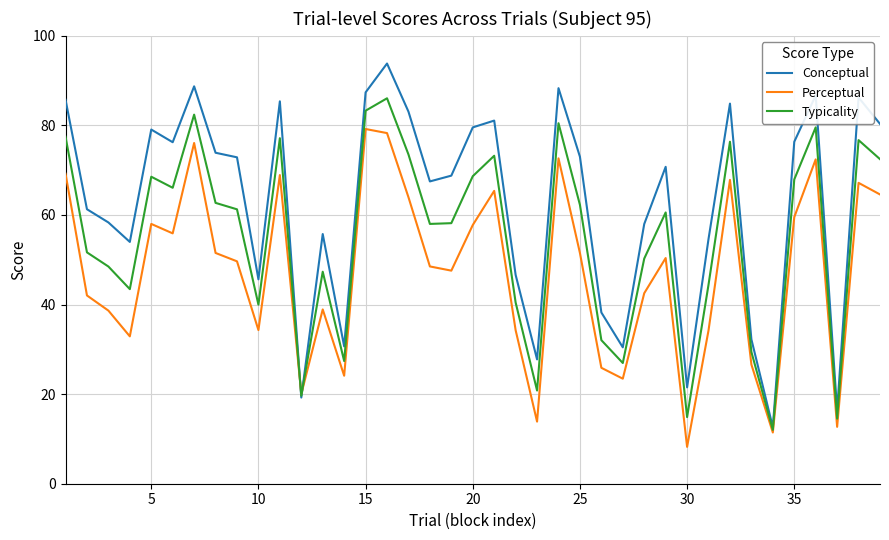

List the series in order of their peak value, lowest first.

Perceptual, Typicality, Conceptual